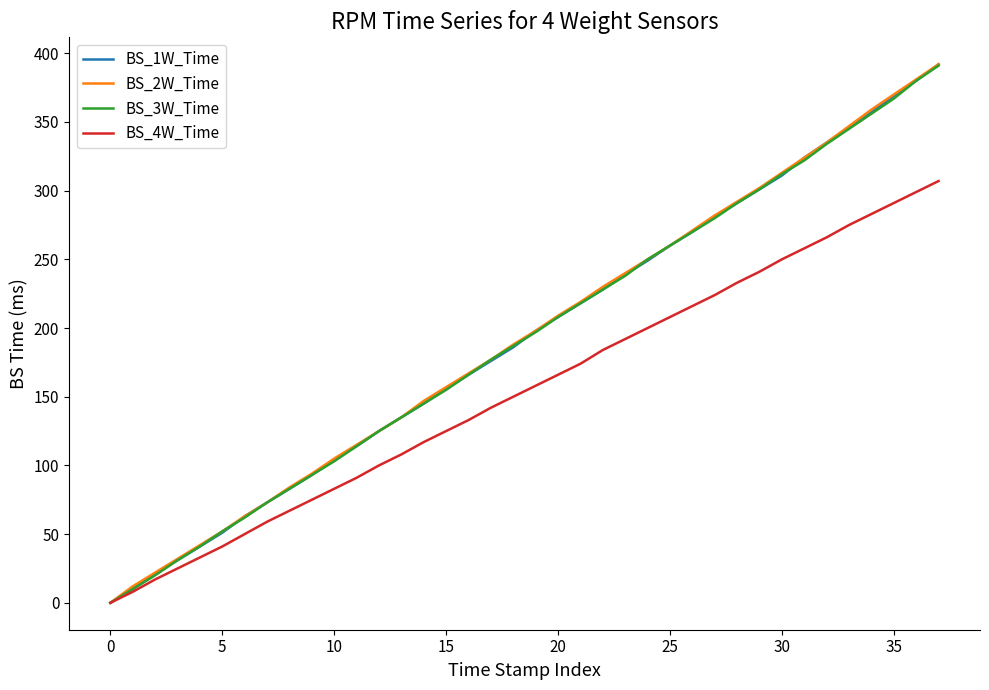

True or false: BS_4W_Time and BS_3W_Time intersect in this chart.

False